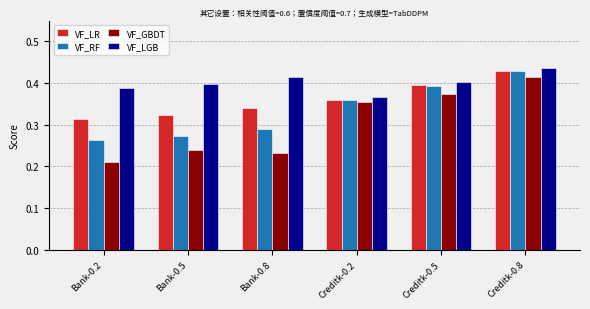

What is the total value across all series at Creditk-0.5?

1.6